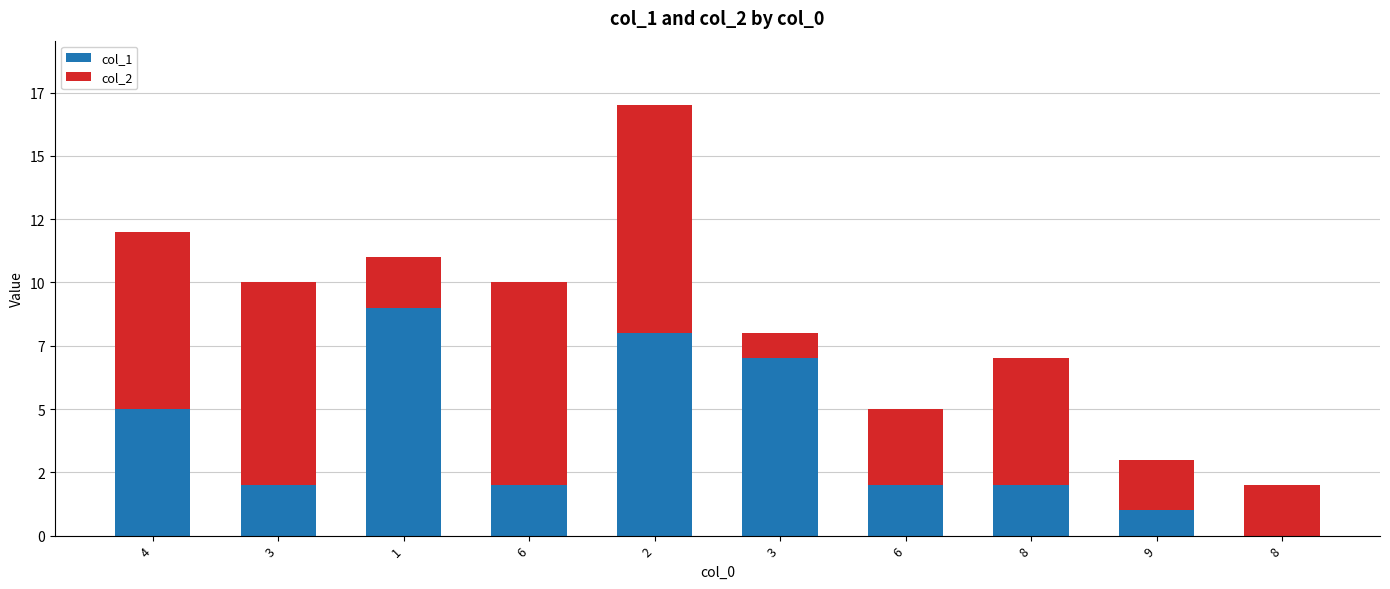

What are all the series names shown in the legend?

col_1, col_2